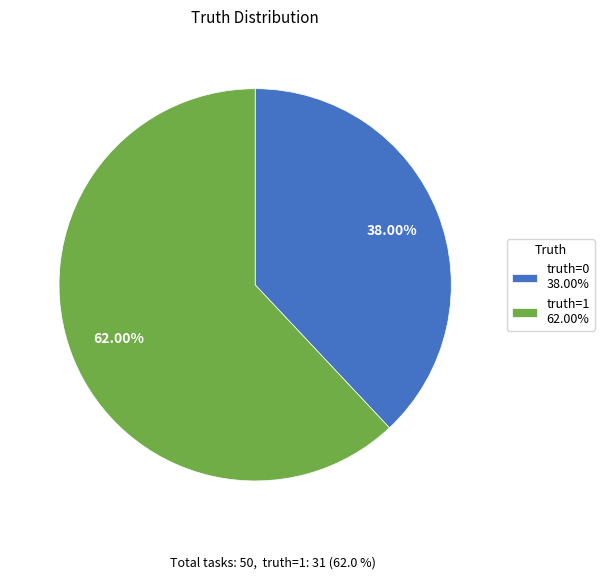

What is the ratio of the value at truth=1 62.00% to the value at truth=0 38.00%?

1.6